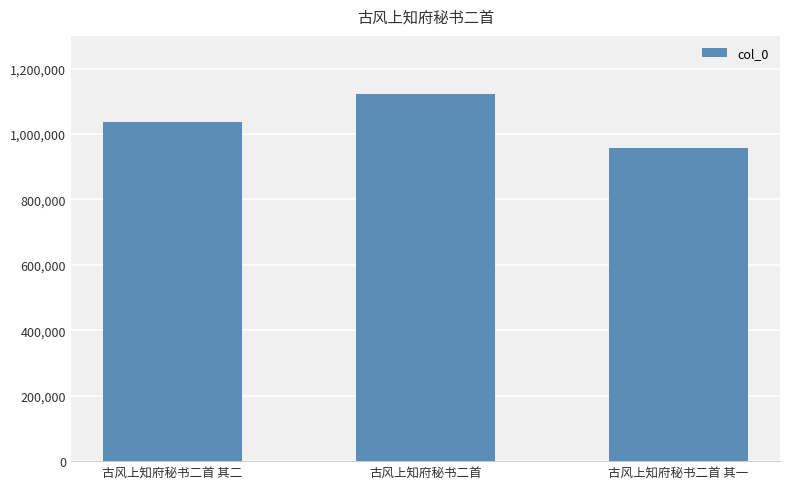

What is the minimum value shown in the chart?

956898